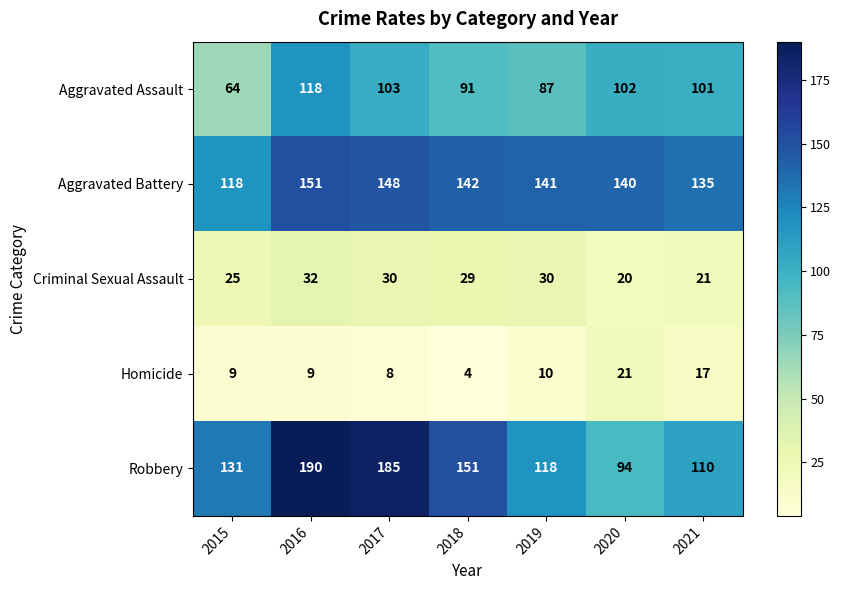

Which series has the largest range (max minus min)?

Robbery